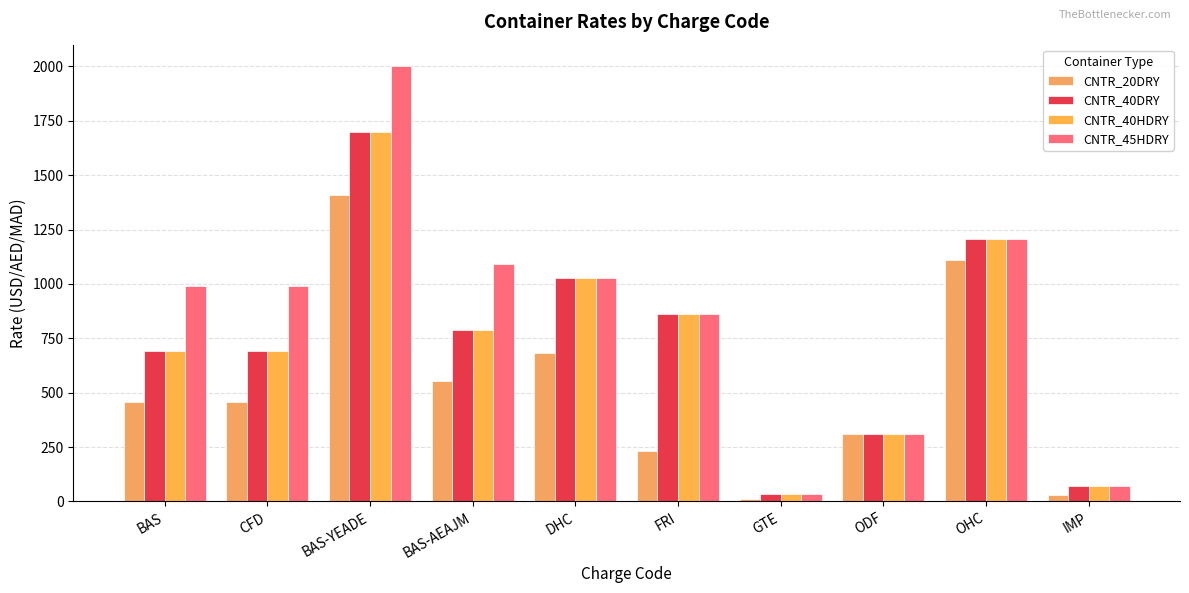

What is the difference between the highest and lowest values at CFD?

535.0